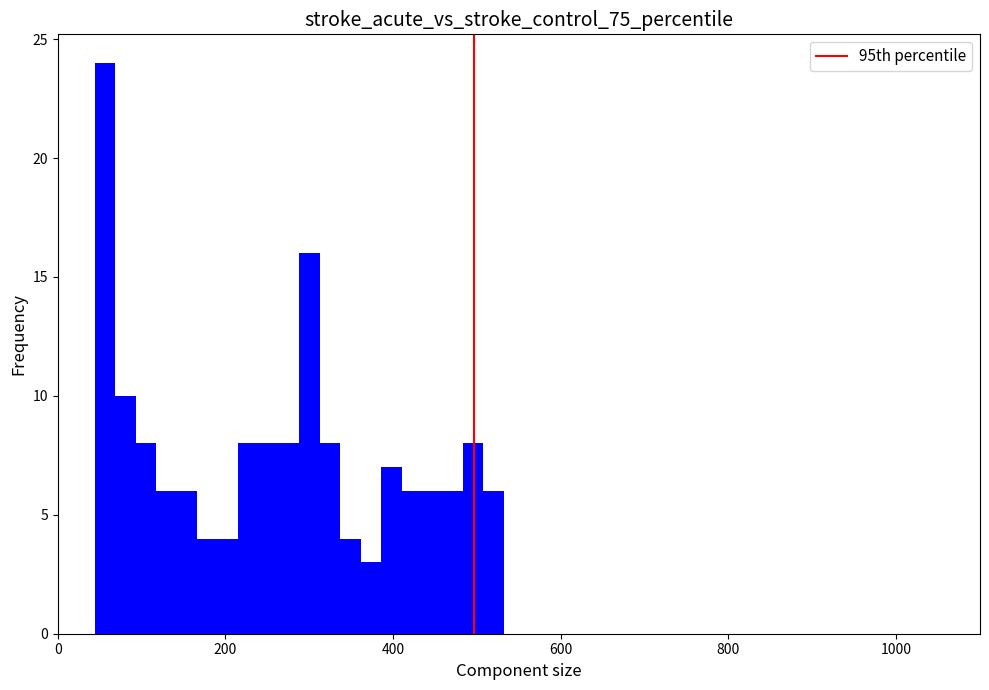

Around what value on the x-axis is the tallest bar? Give the approximate position of its centre, as read against the axis.

60